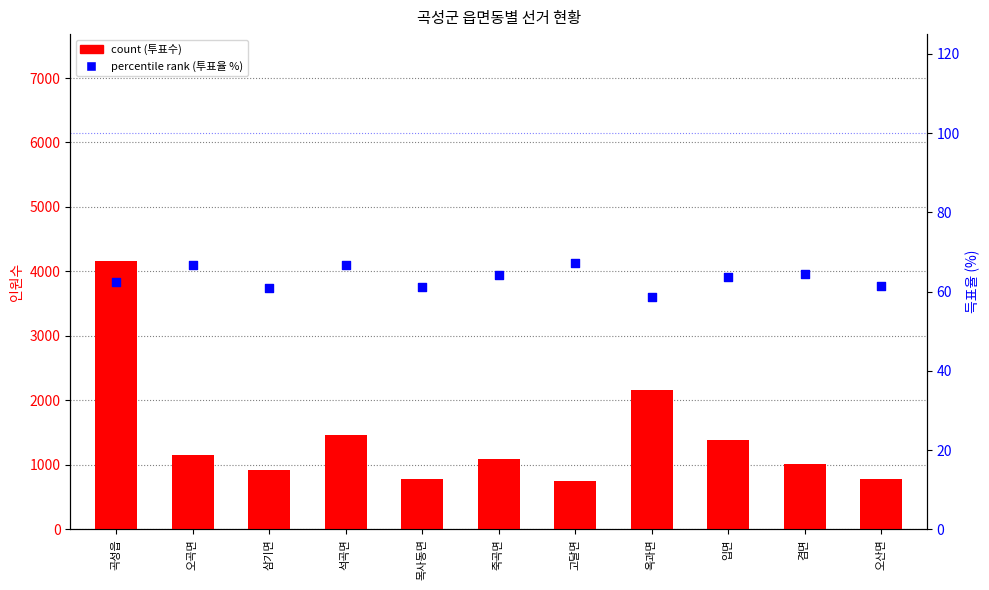

Is the value of 투표수 (count) at 죽곡면 greater than the value of 투표율 (percentile %) at 삼기면?

Yes